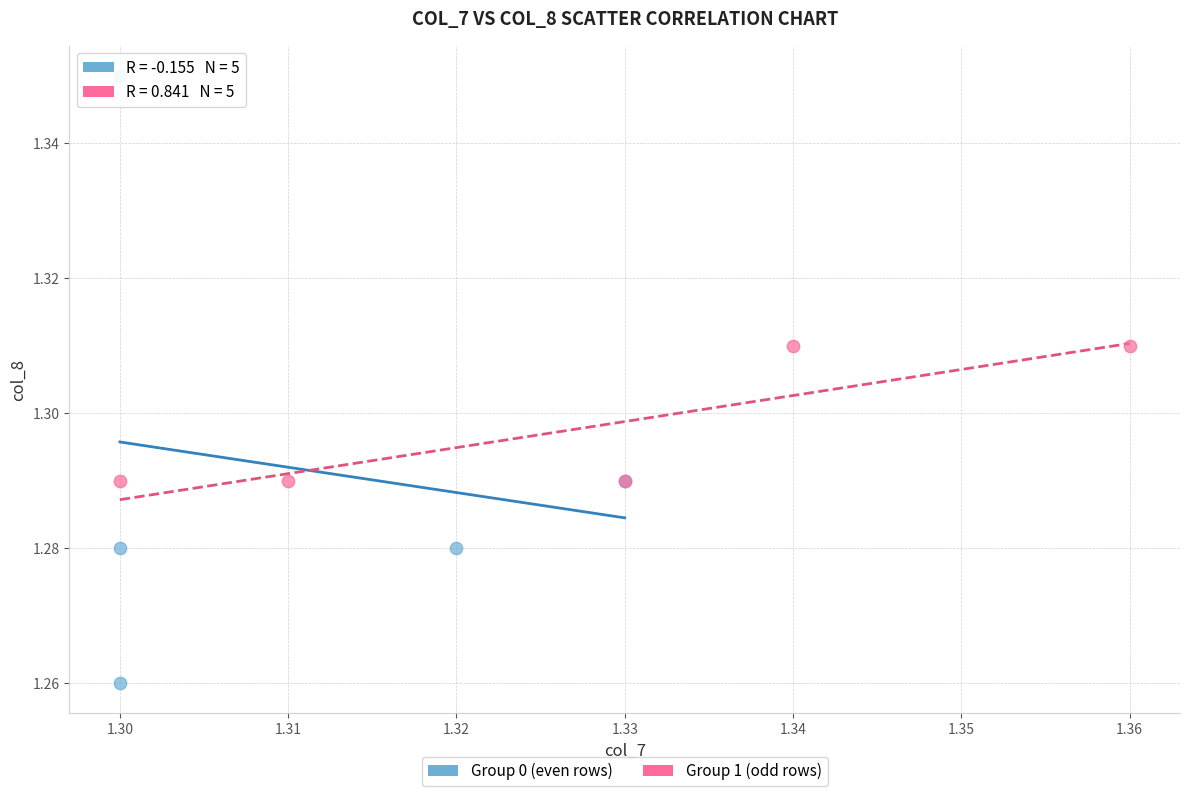

Which series reaches the minimum Y coordinate?

Group 0 (even rows)